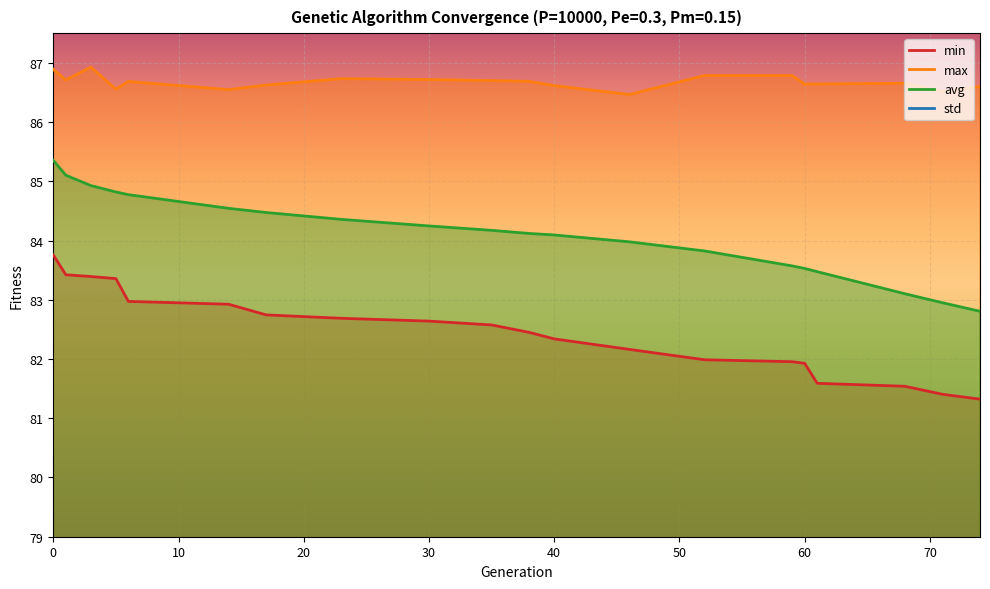

Is it true that min equals 82.3 at 40?

True